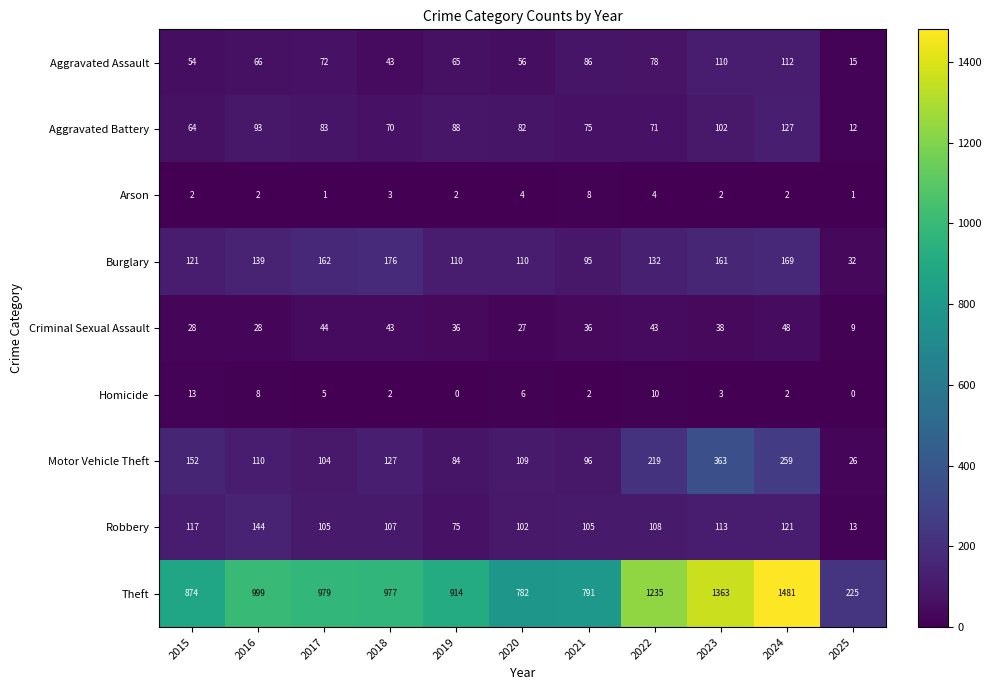

What is the greatest value displayed?

1481